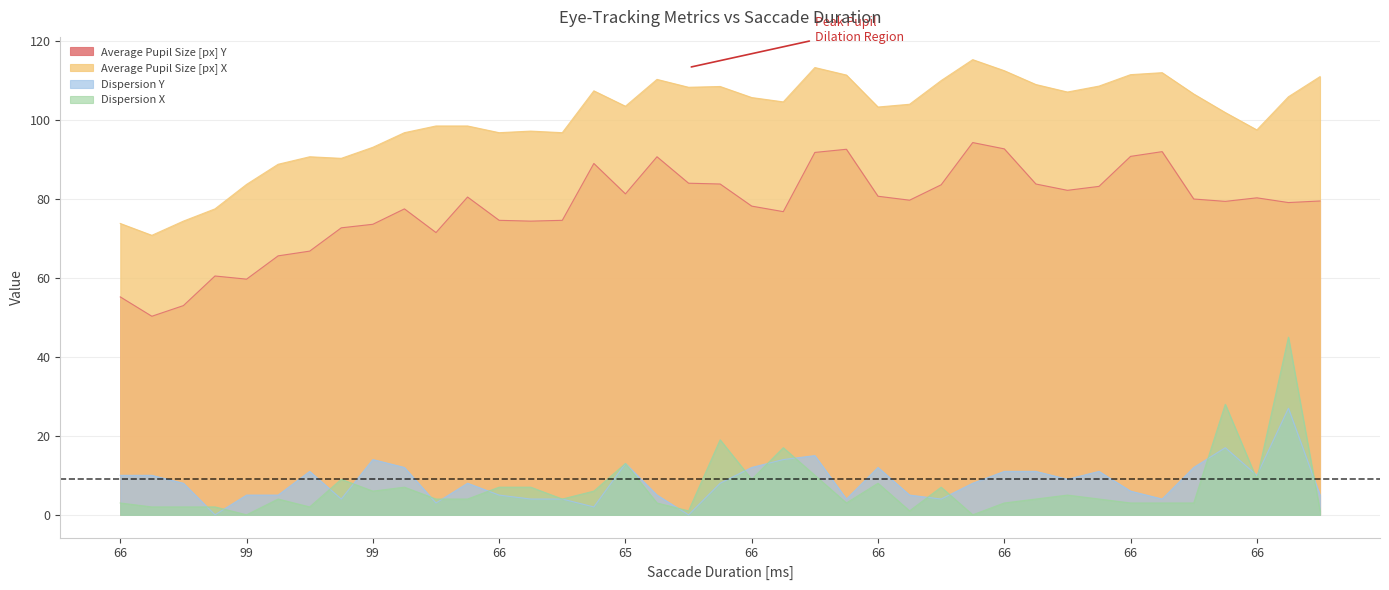

How many lines are shown in the chart?

4